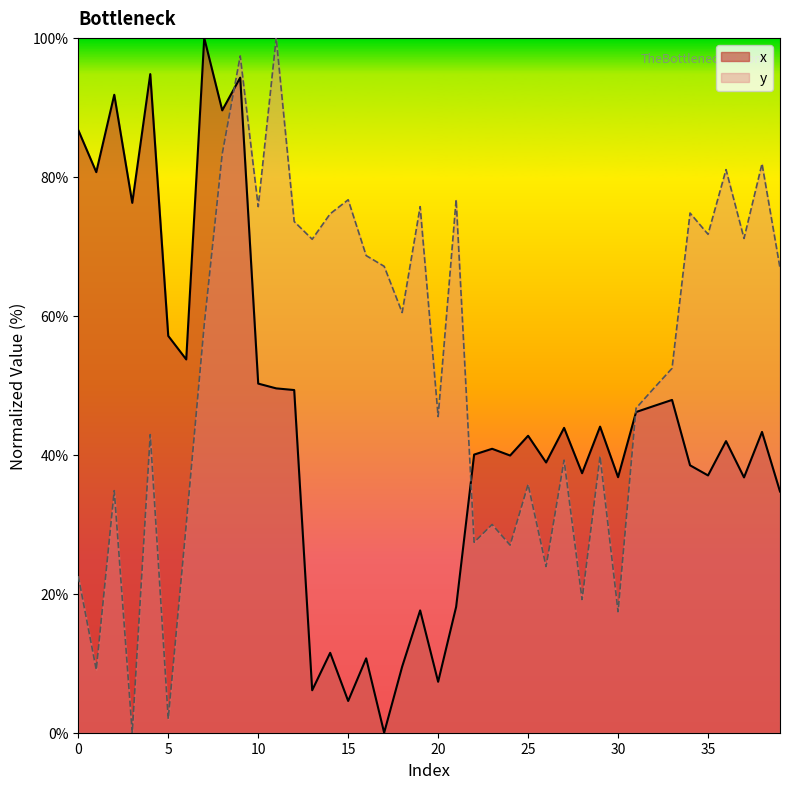

What is the sum of the x values at 39 and 5?

91.8